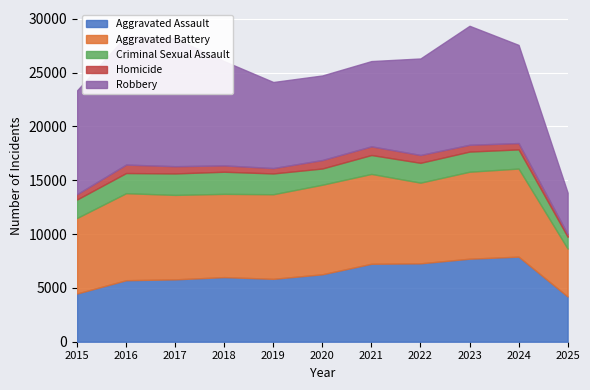

At which label does Criminal Sexual Assault reach its peak?

2018